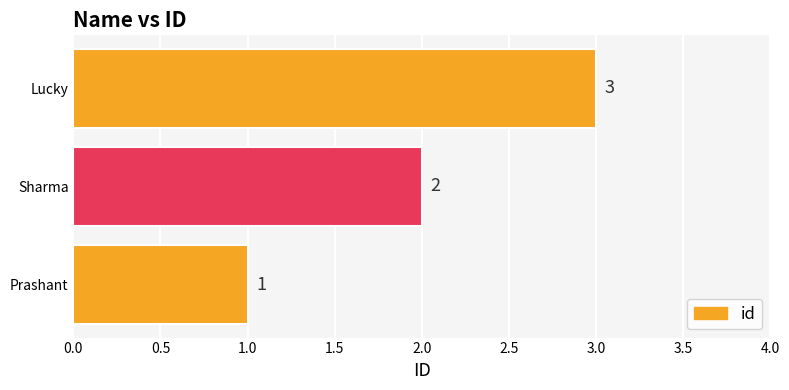

At which category does the chart reach its peak across all series?

Lucky